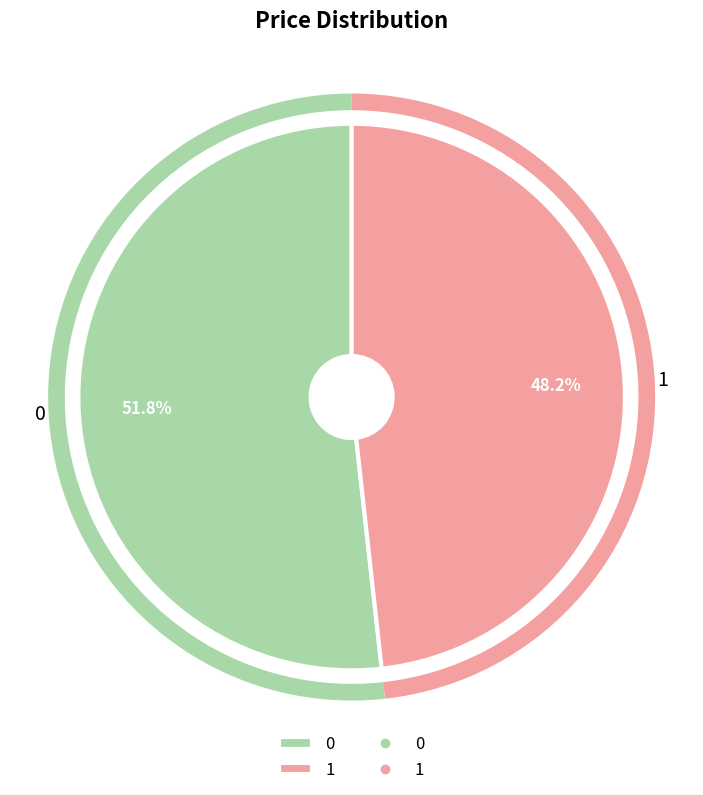

What is the total percentage of 1 and 0?

100.0%